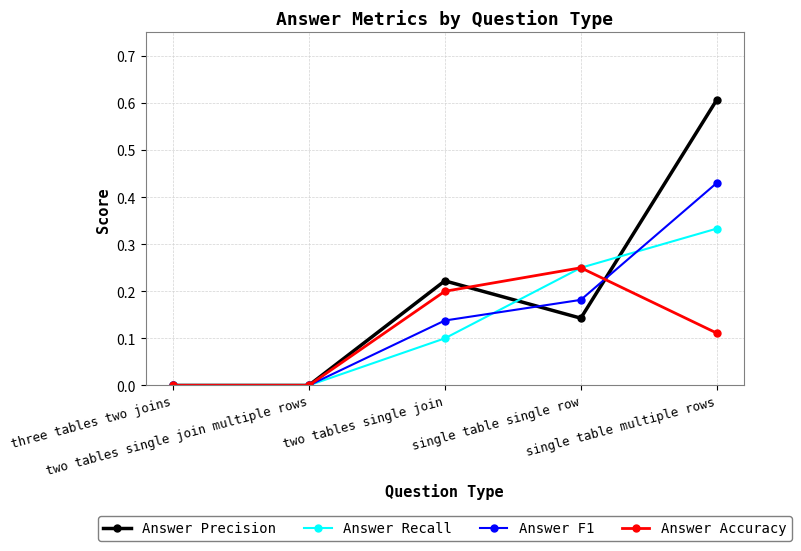

Which series has the widest spread of values?

Answer Precision